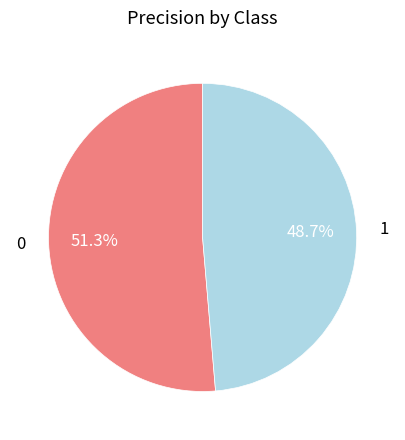

What percentage do 1 and 0 together represent?

100.0%